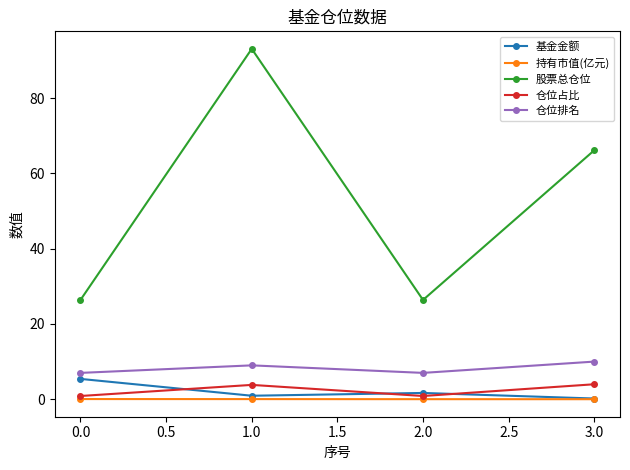

What is the value of the 仓位排名 point at the 4th from the left?

10.0